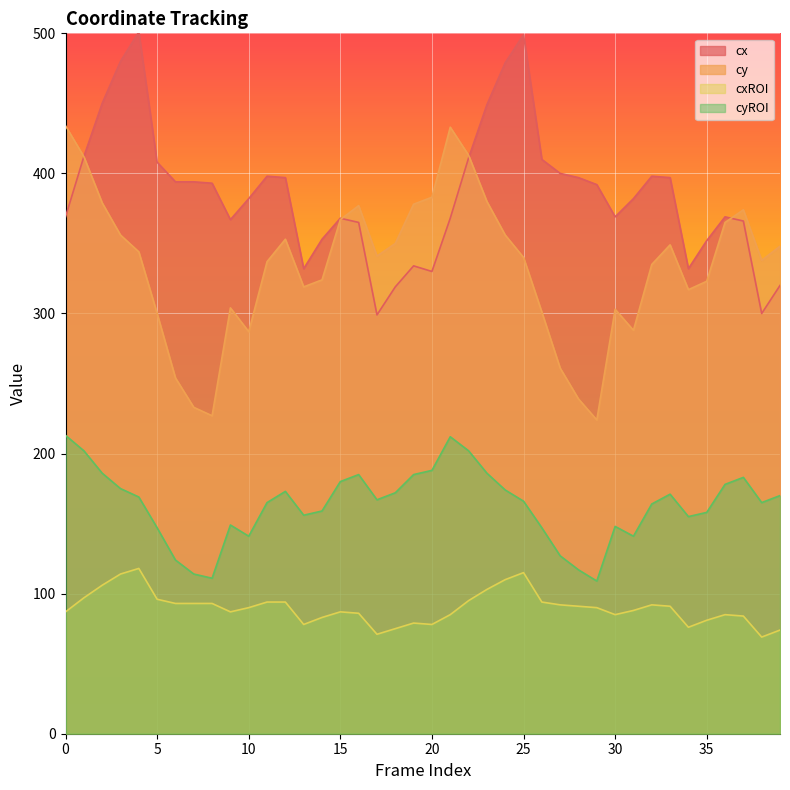

How many lines are shown in the chart?

4